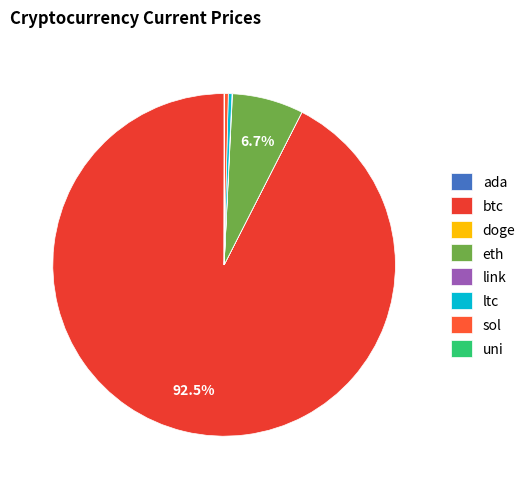

Is there any slice that represents more than half of the pie?

Yes